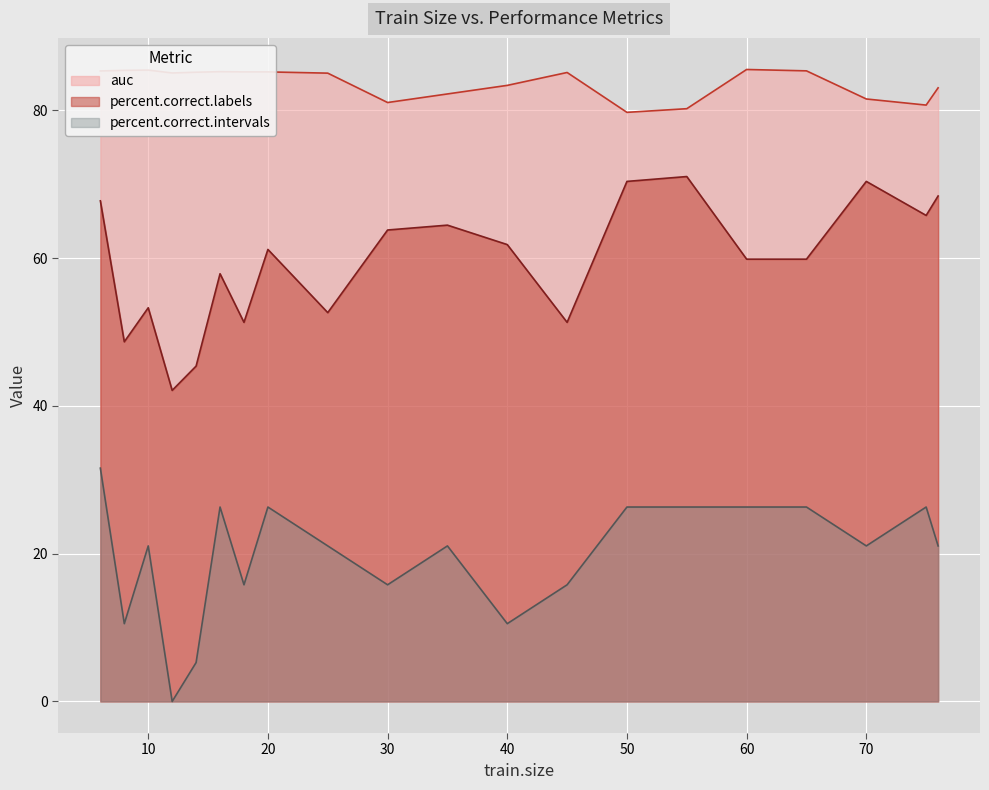

What is the difference between the auc values at 8 and 6?

0.1